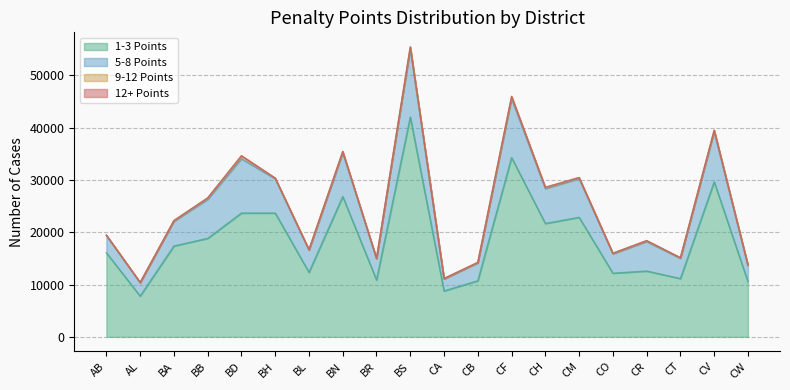

Read the 1-3 Points value at AL.

7786